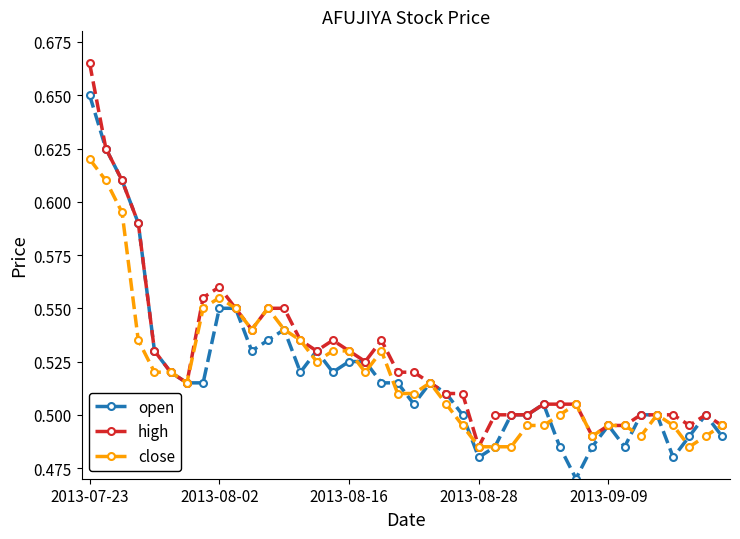

How many lines are shown in the chart?

3